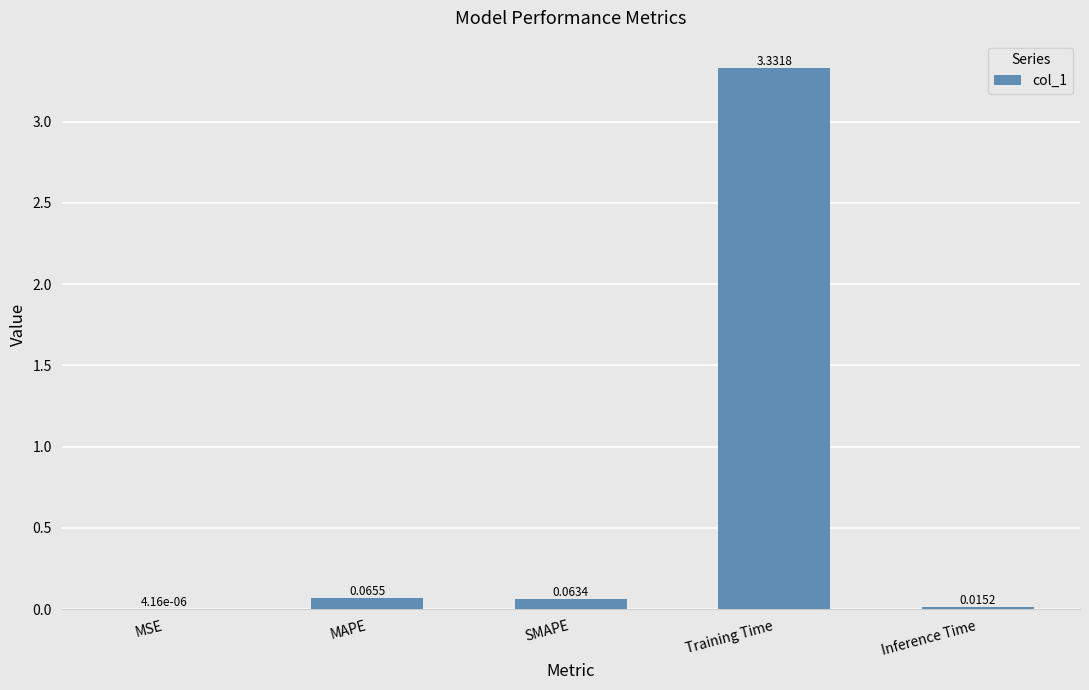

At which category does the chart reach its peak across all series?

Training Time